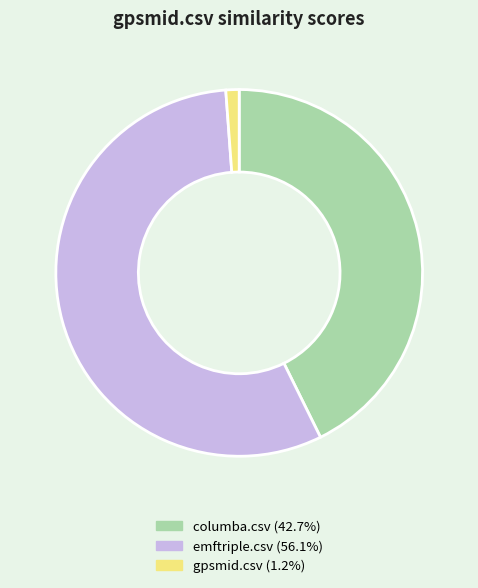

Does any single category account for the majority?

Yes